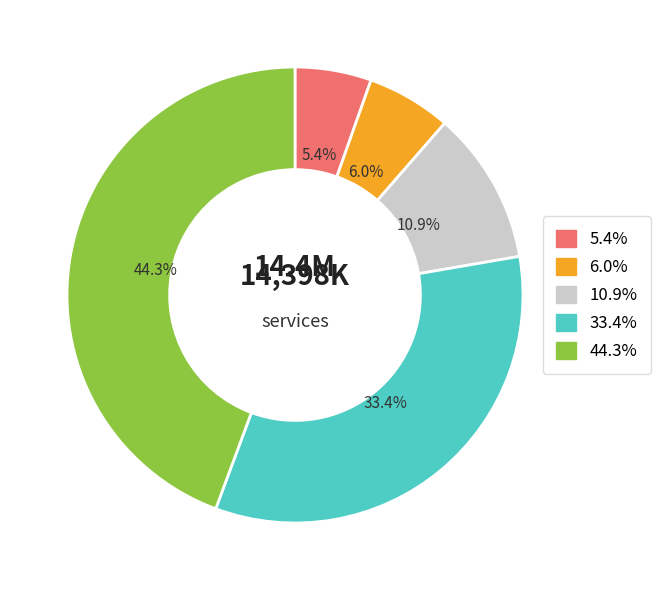

Is there a majority slice in this chart?

No